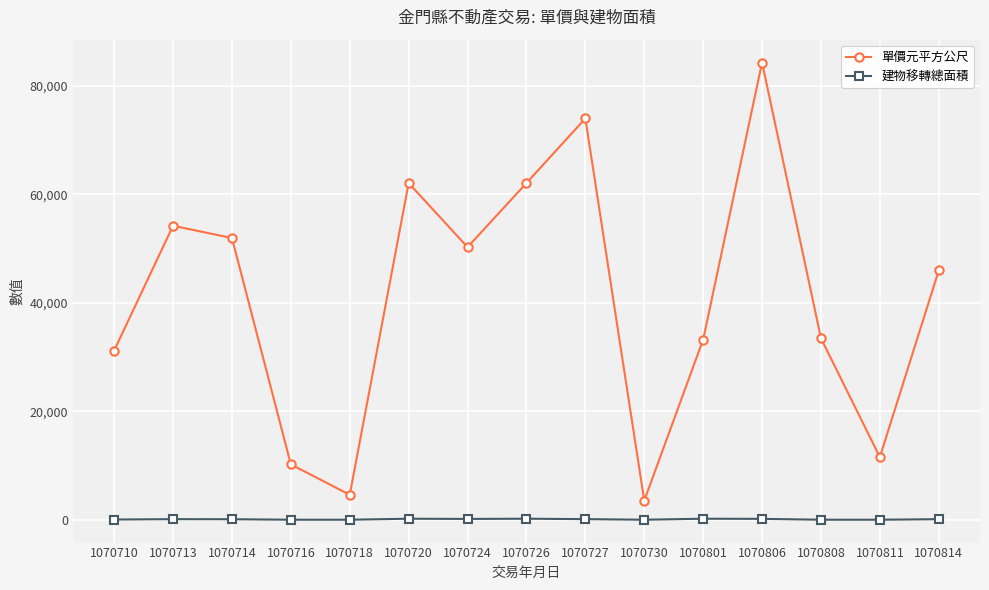

What is the sum of all 單價元平方公尺 values?

612535.2